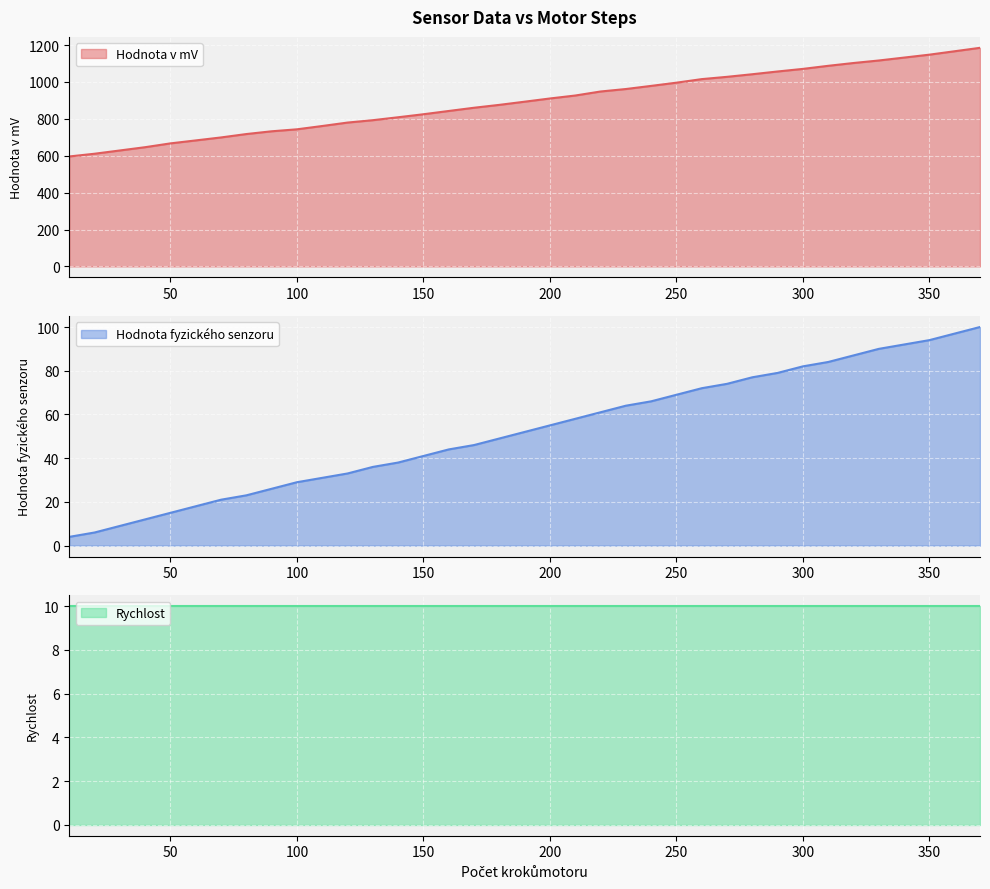

At which label does Hodnota v mV first exceed 893?

190